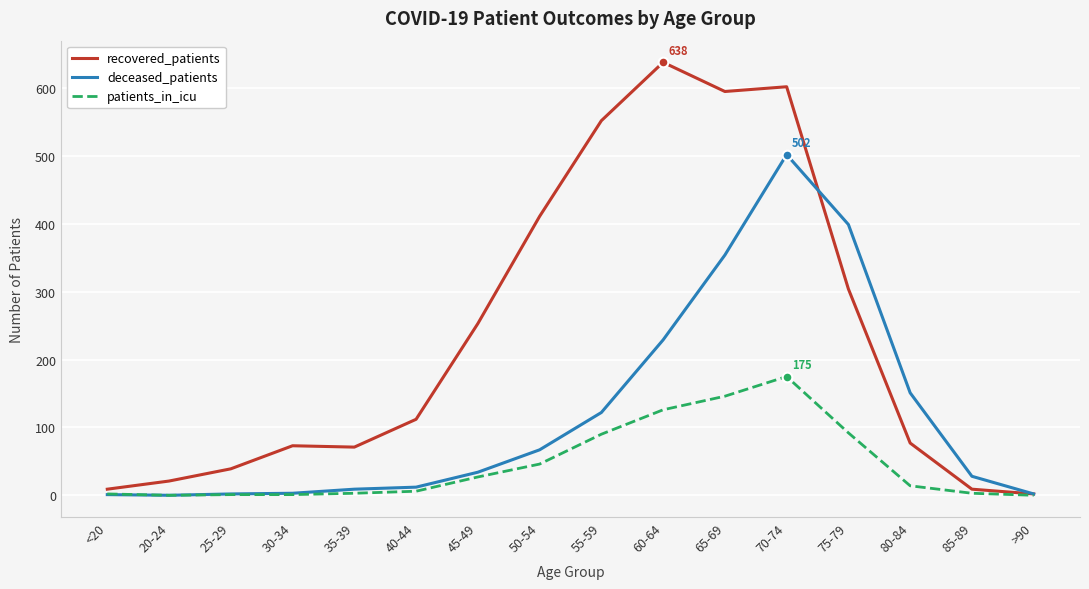

What is the difference between the deceased_patients values at >90 and 40-44?

10